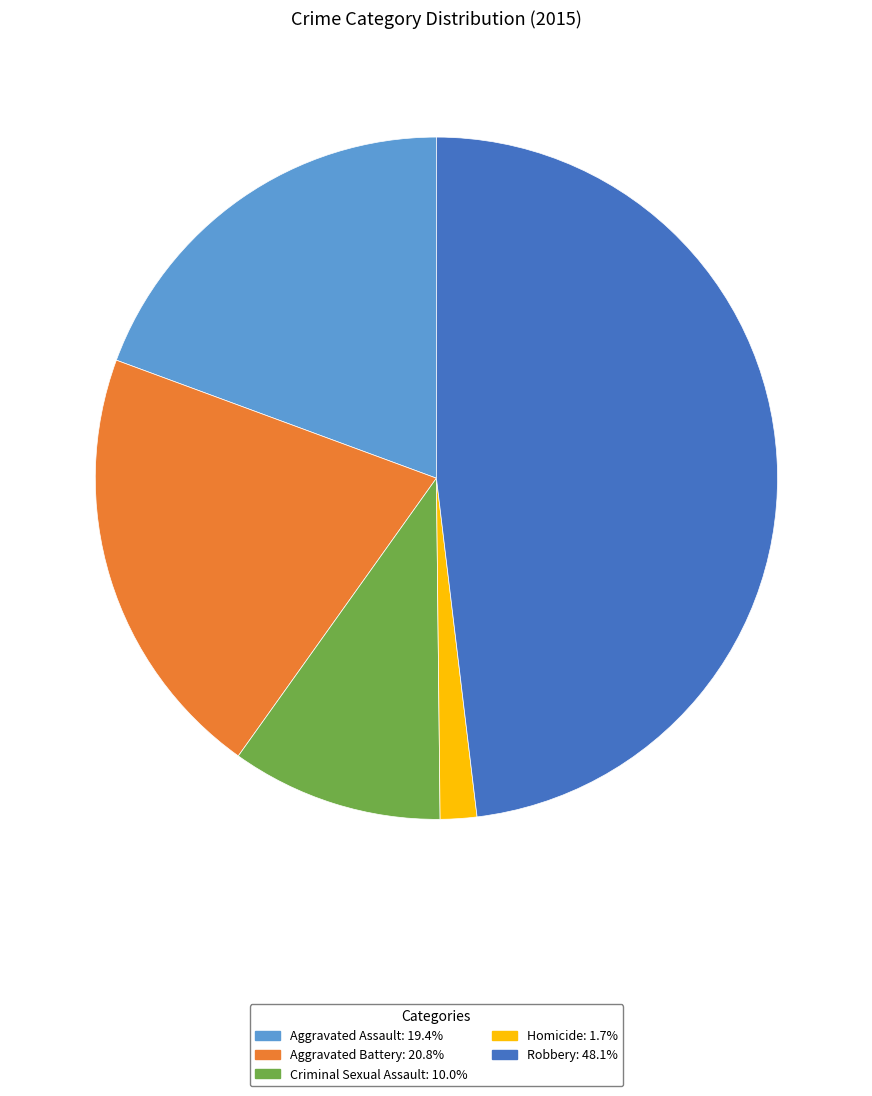

Rank the categories by value from highest to lowest.

Robbery, Aggravated Battery, Aggravated Assault, Criminal Sexual Assault, Homicide